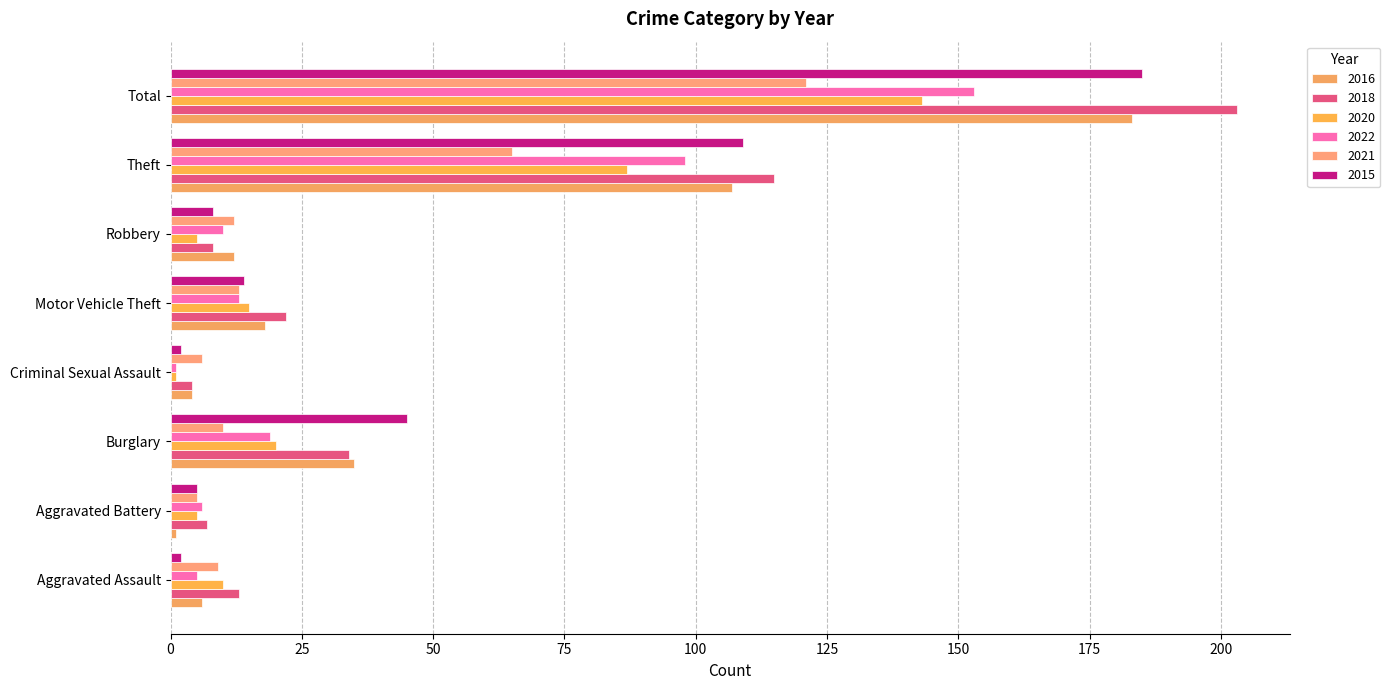

True or false: 2021 has a value of 9 at Aggravated Assault.

True